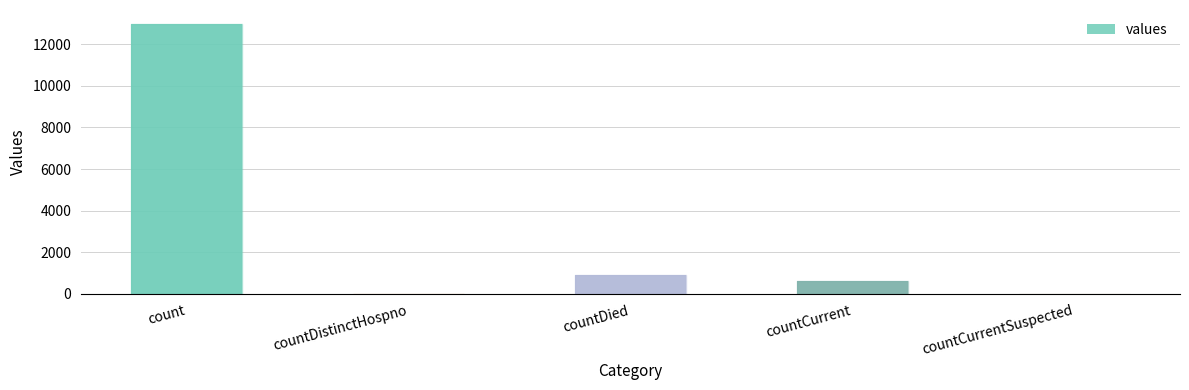

Between countCurrentSuspected and count, which is larger?

count